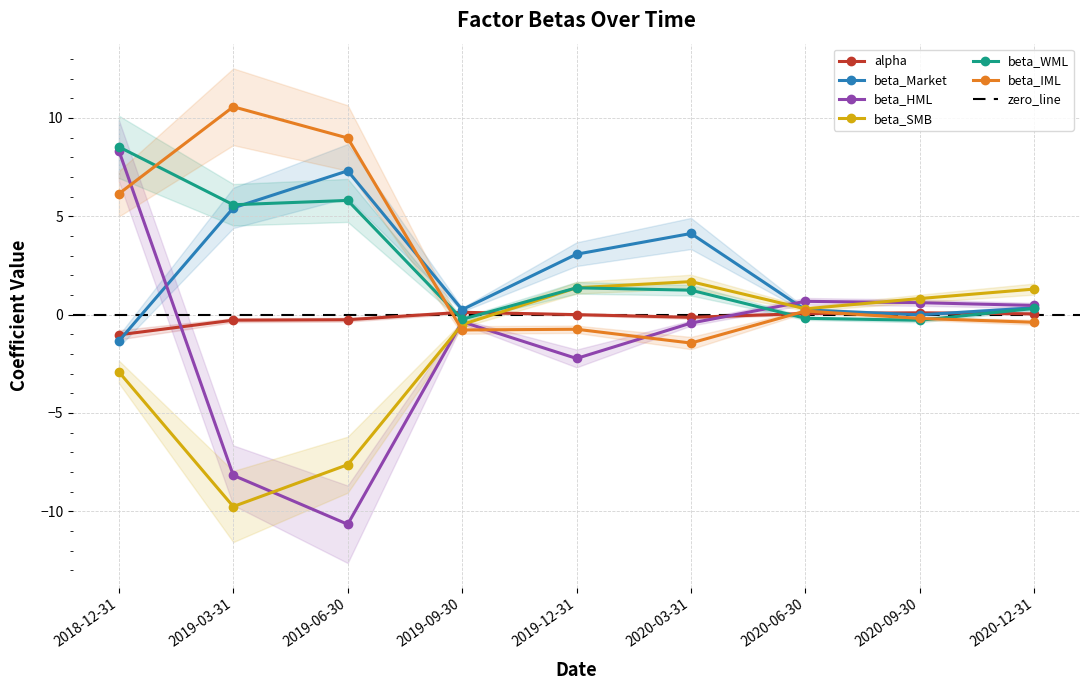

Which label corresponds to the largest value in the chart?

2019-03-31